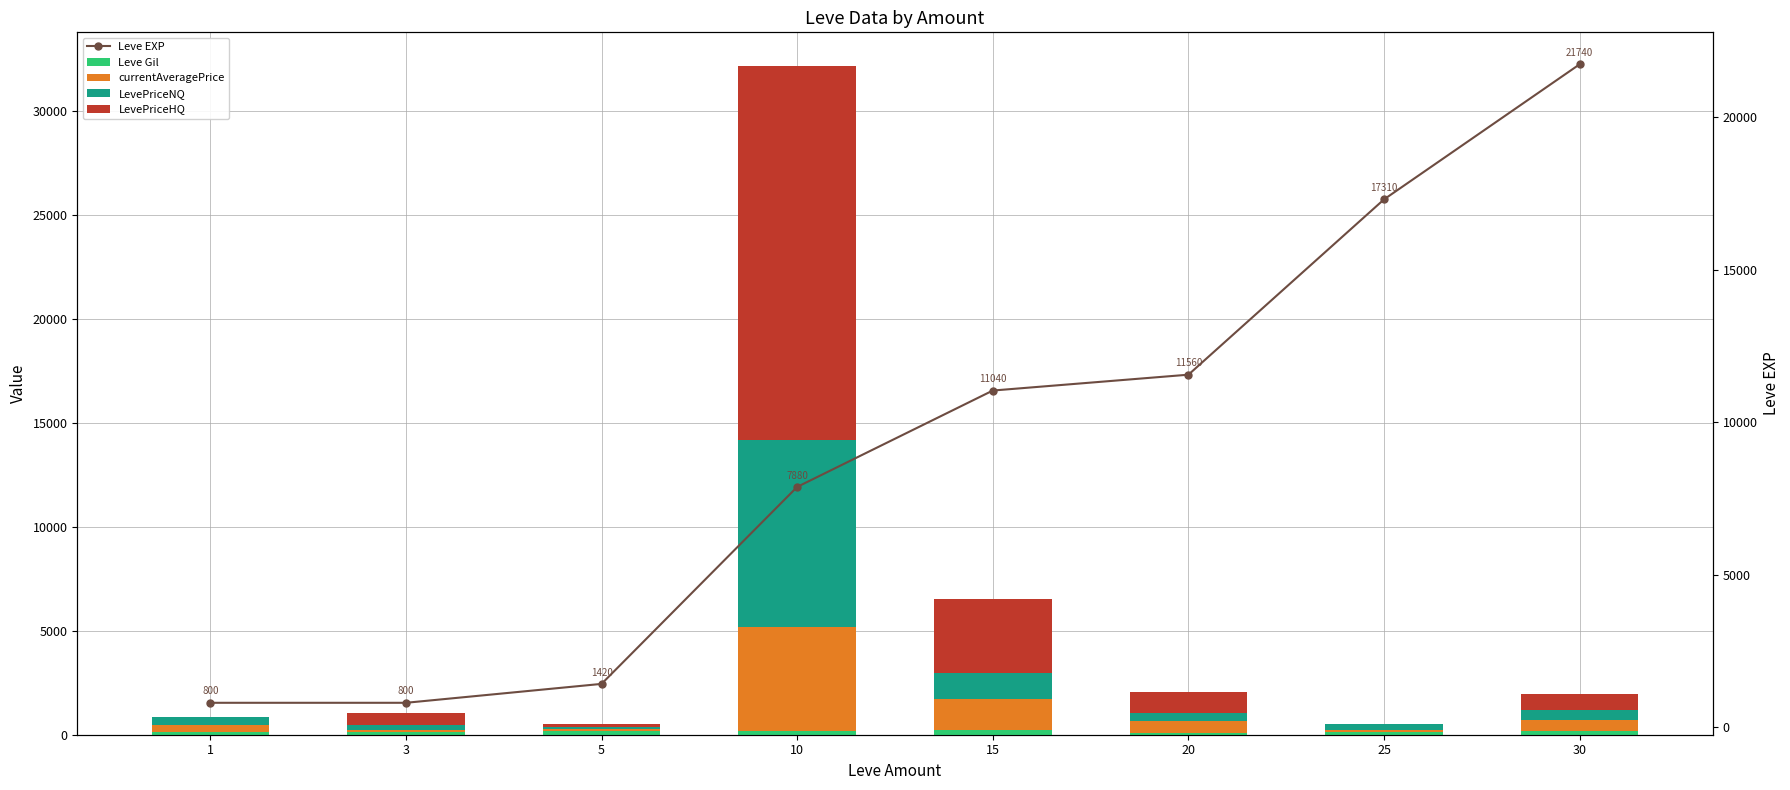

Reading right to left, list all the values displayed in this chart.

Leve Gil: 30=175.0	25=126.0	20=101.0	15=230.0	10=168.0	5=169.0	3=112.0	1=113.0
currentAveragePrice: 30=529.3	25=93.0	20=534.9	15=1488.3	10=4999.7	5=108.7	3=128.3	1=363.5
LevePriceNQ: 30=475.2	25=279.0	20=427.2	15=1227.5	10=9000.0	5=107.6	3=233.2	1=363.5
LevePriceHQ: 30=800.0	25=0.0	20=1002.0	15=3575.0	10=17998.5	5=111.7	3=587.0	1=0.0
Leve EXP: 30=21740.0	25=17310.0	20=11560.0	15=11040.0	10=7880.0	5=1420.0	3=800.0	1=800.0